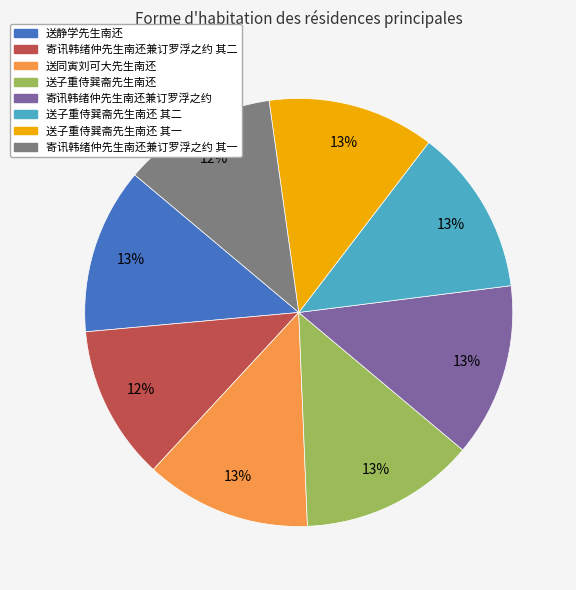

Count the number of slices in the pie.

8